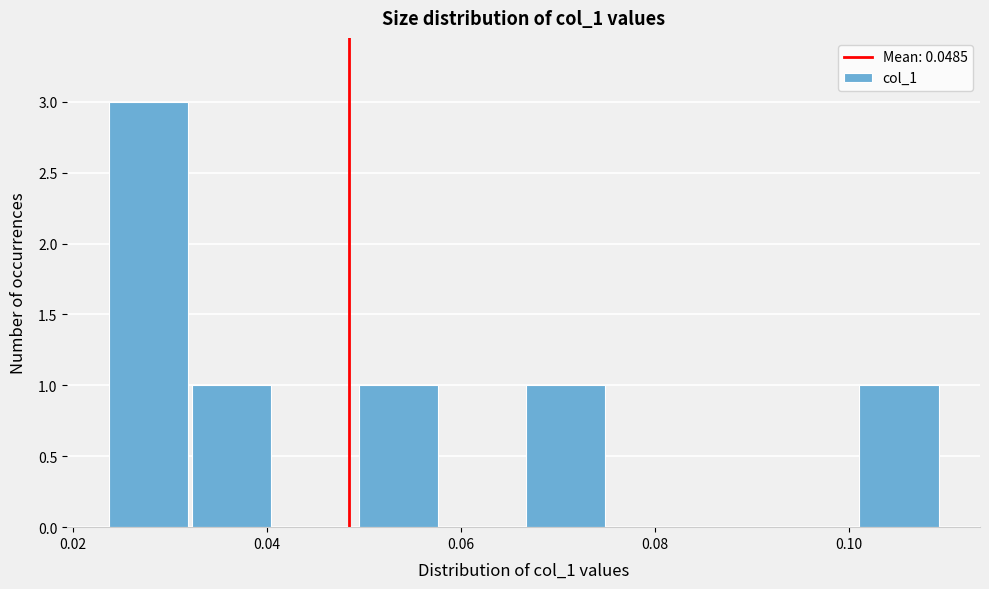

Reading left to right, transcribe this chart: for each bar, give the range it covers on the x-axis and its height. Neither the bar edges nor the heights are printed on the chart, so give them approximately, as read against the axes.

0.024 to 0.032: 3
0.032 to 0.040: 1
0.040 to 0.050: 0
0.050 to 0.058: 1
0.058 to 0.066: 0
0.066 to 0.076: 1
0.076 to 0.084: 0
0.084 to 0.092: 0
0.092 to 0.102: 0
0.102 to 0.110: 1